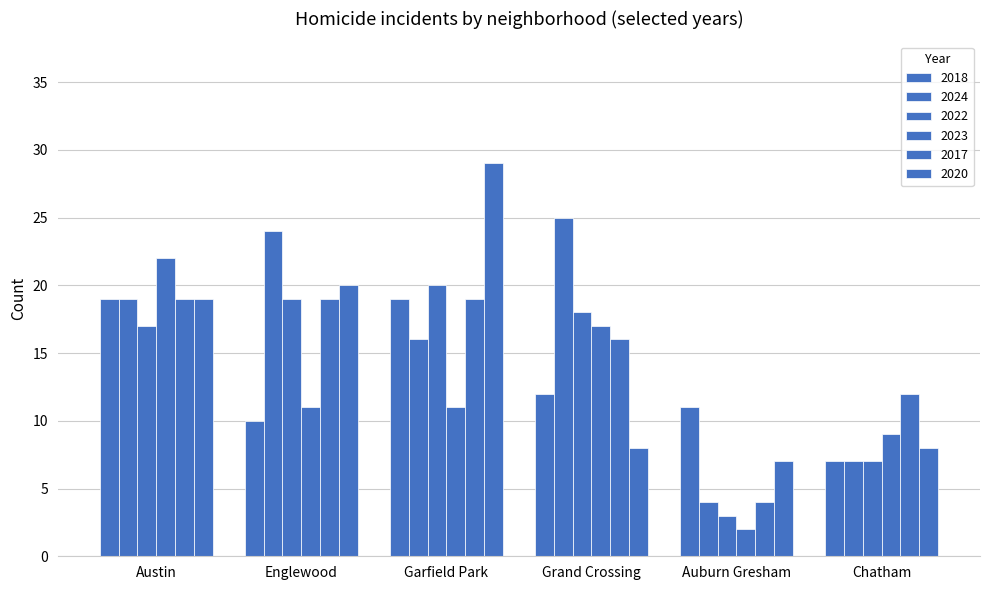

At which category is the sum across all series the highest?

Austin